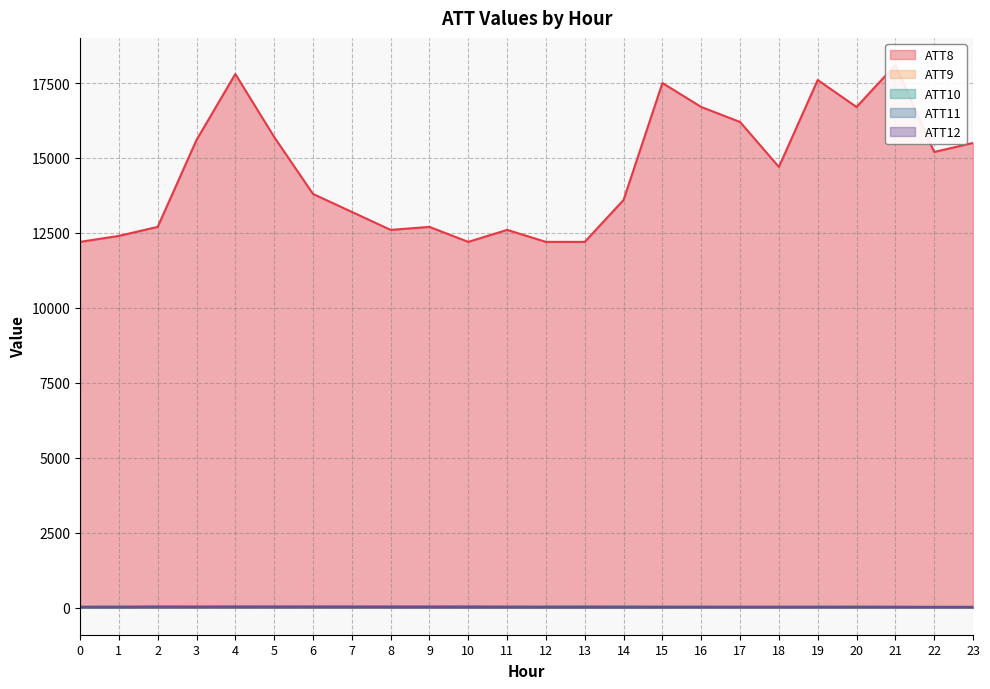

Which series has the largest range (max minus min)?

ATT8